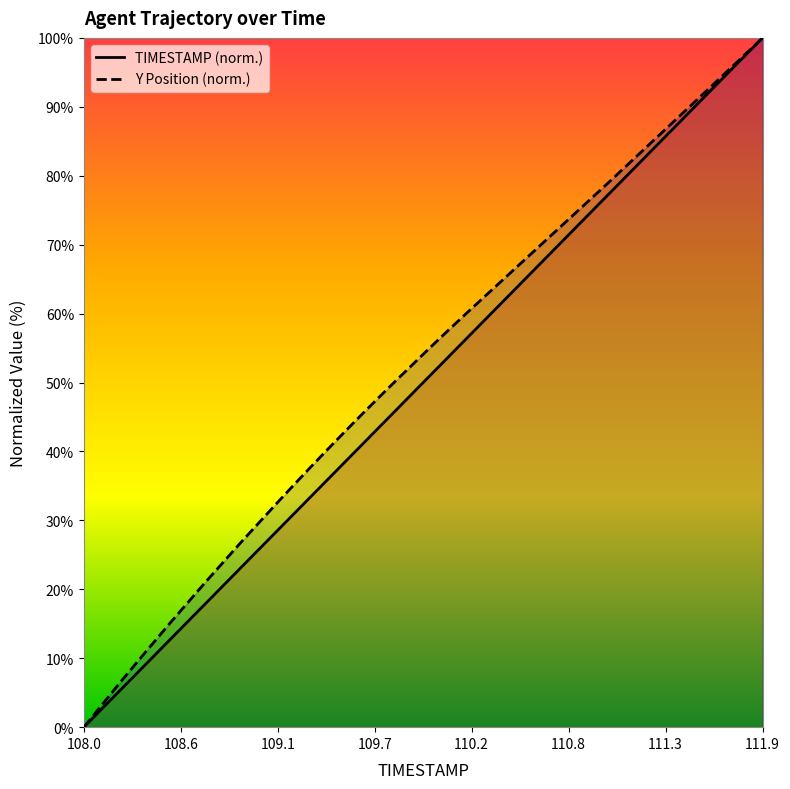

What is the sum of all TIMESTAMP values?

2000.0